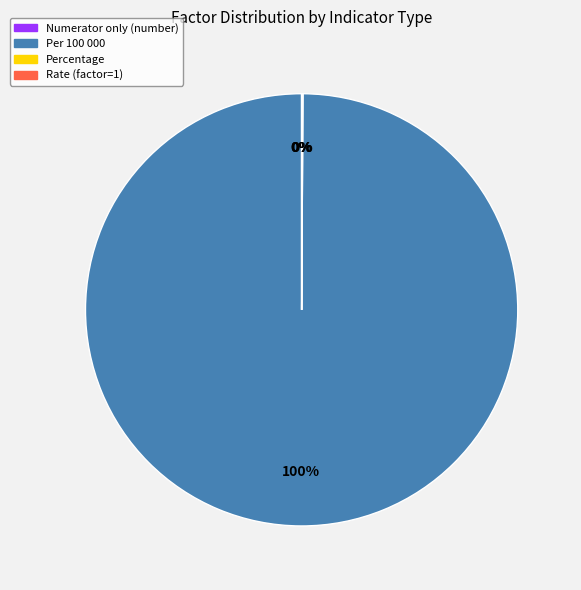

To the nearest percent, what is the average slice percentage?

25%